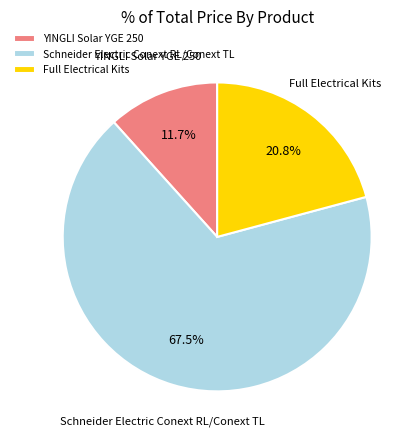

Which category has the smallest portion of the pie?

YINGLI Solar YGE 250